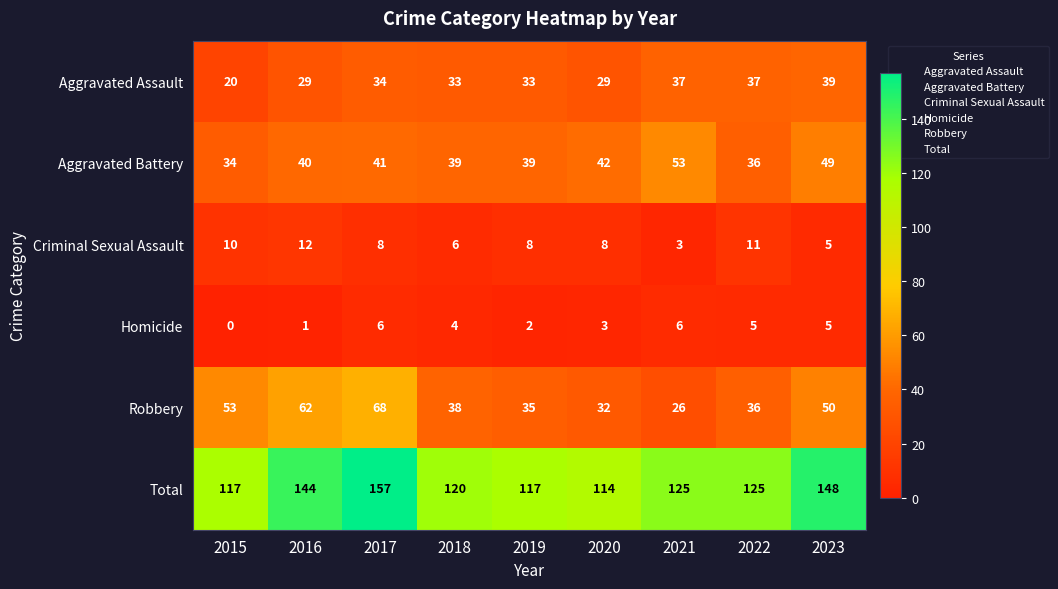

What is the difference between the highest and lowest values at 2023?

143